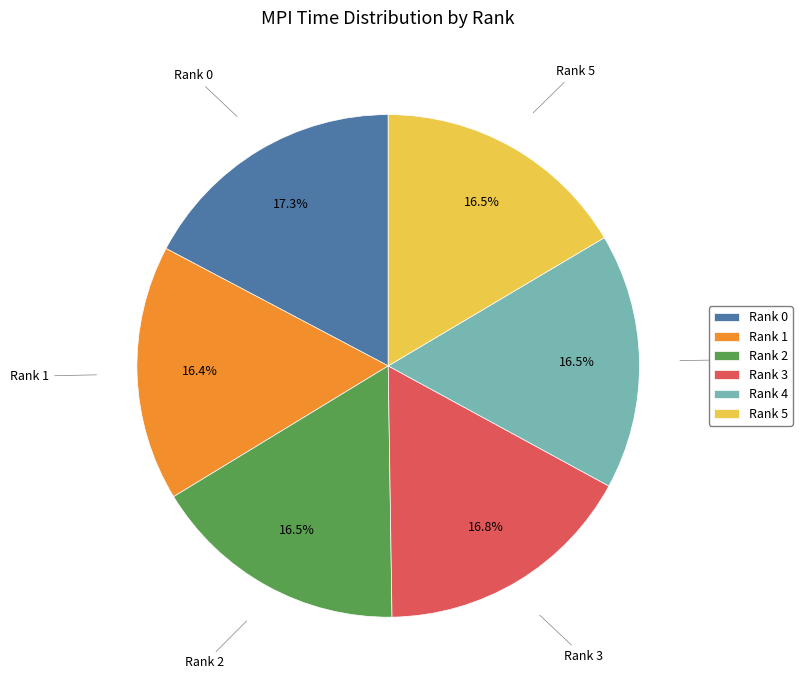

Does Rank 4 represent more than half of the total?

No